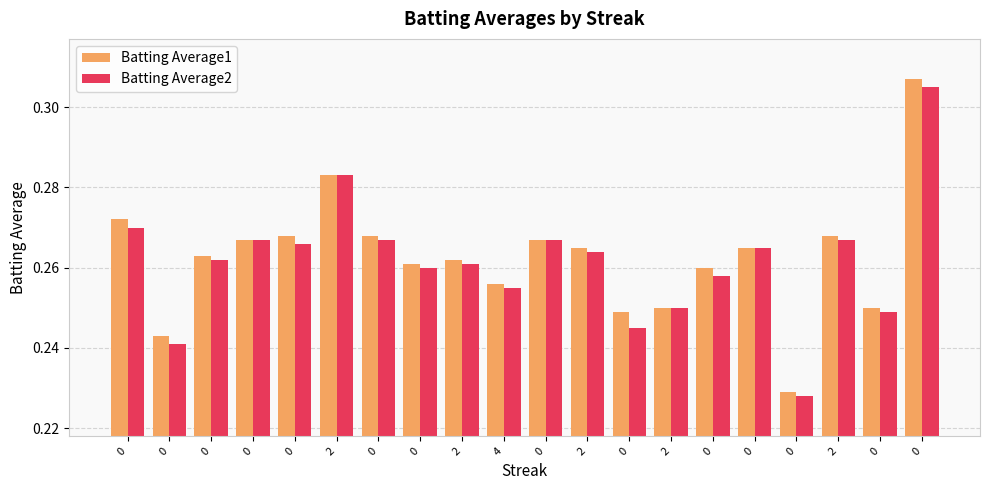

Between 2 and 0, which series saw the biggest shift?

Batting Average2